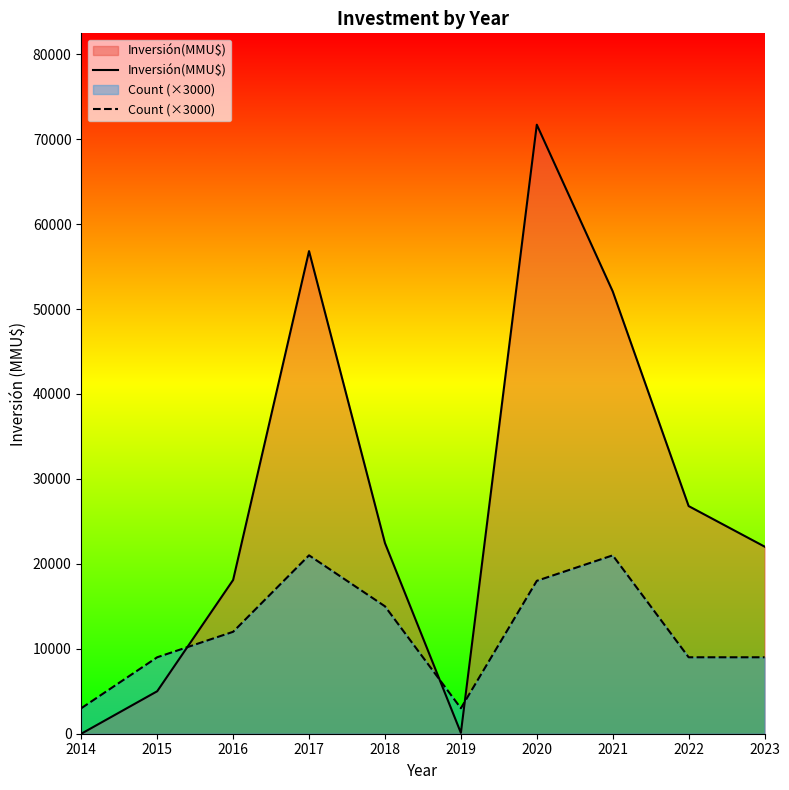

What is the approximate value of Count (×3000) at 2022, to the nearest 50?

9000